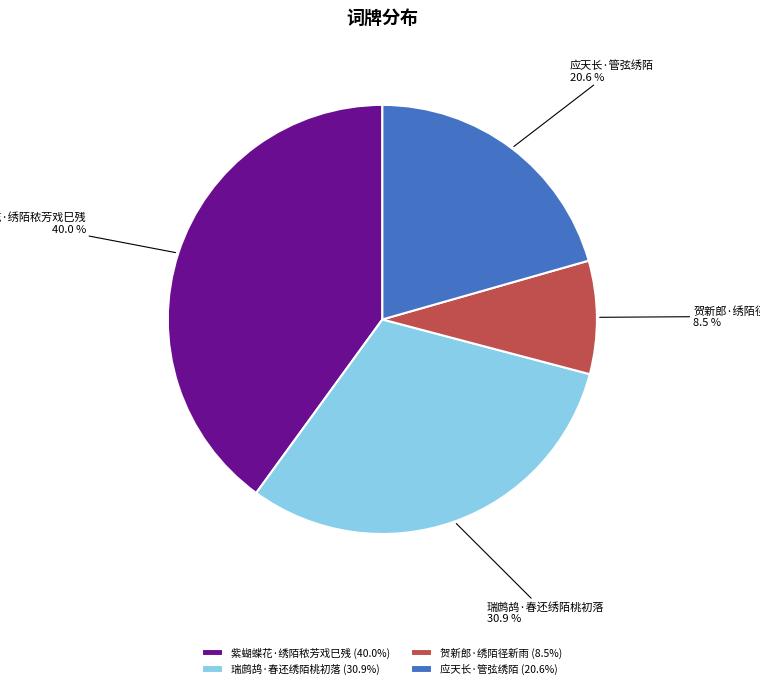

To the nearest percent, what is the average slice percentage?

25%